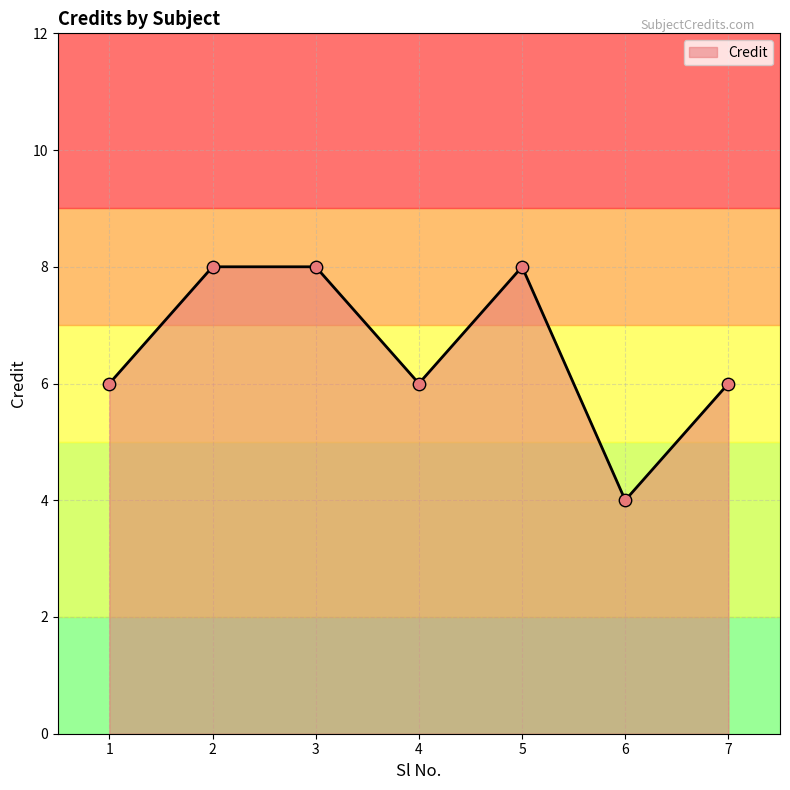

Approximately how many times larger is the value at 2 compared to 6?

2.0